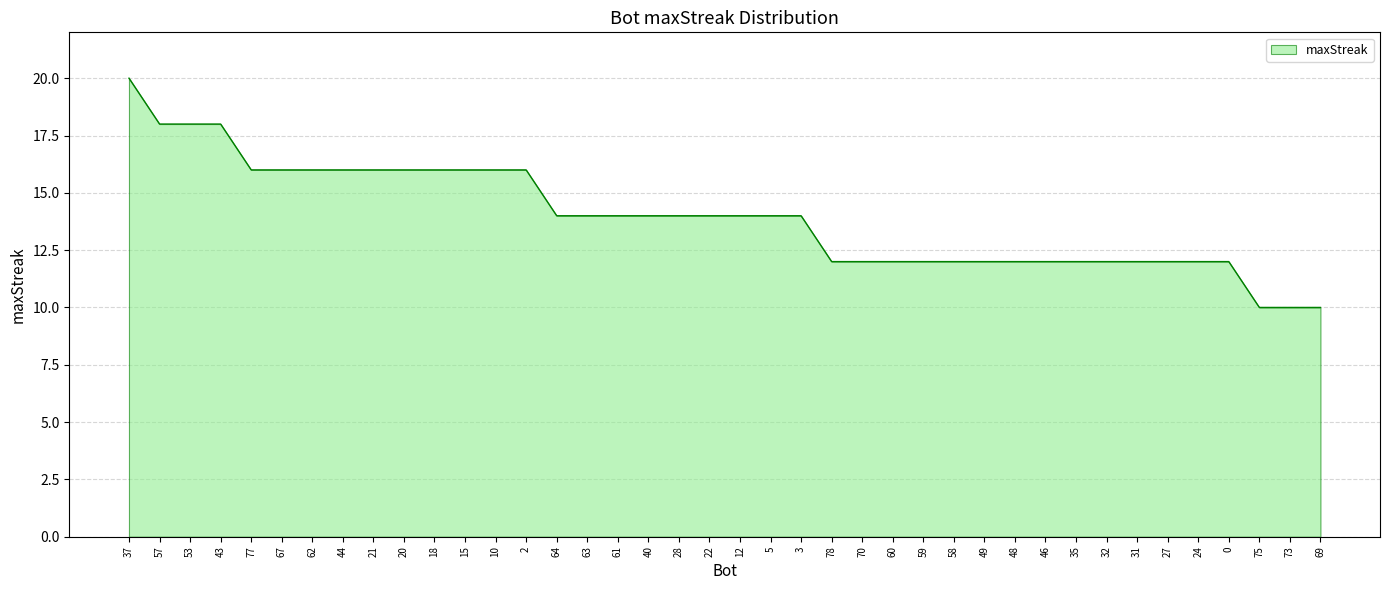

What is the change in value from 64 to 27?

-2